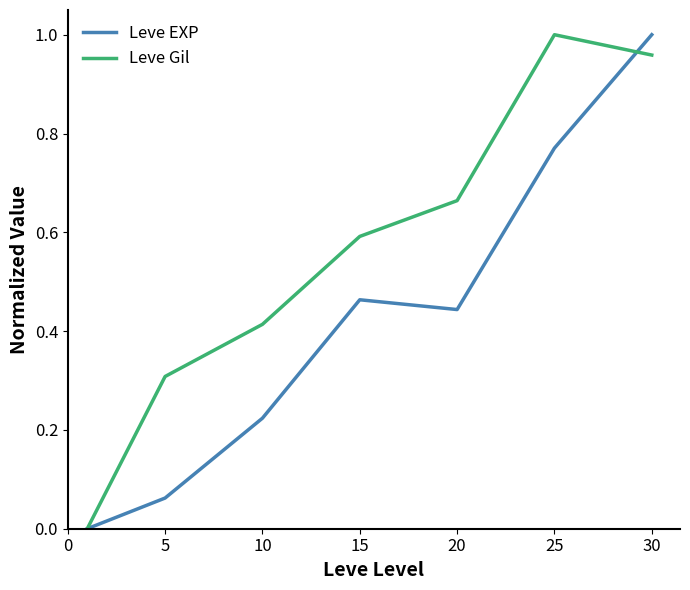

Which series has the largest total across all categories?

Leve Gil